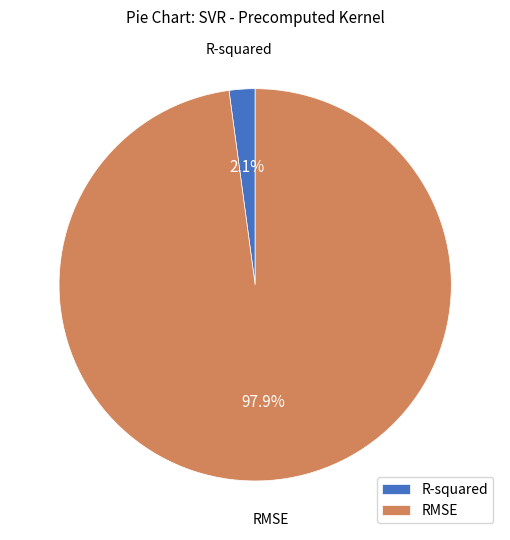

What is the majority slice?

RMSE